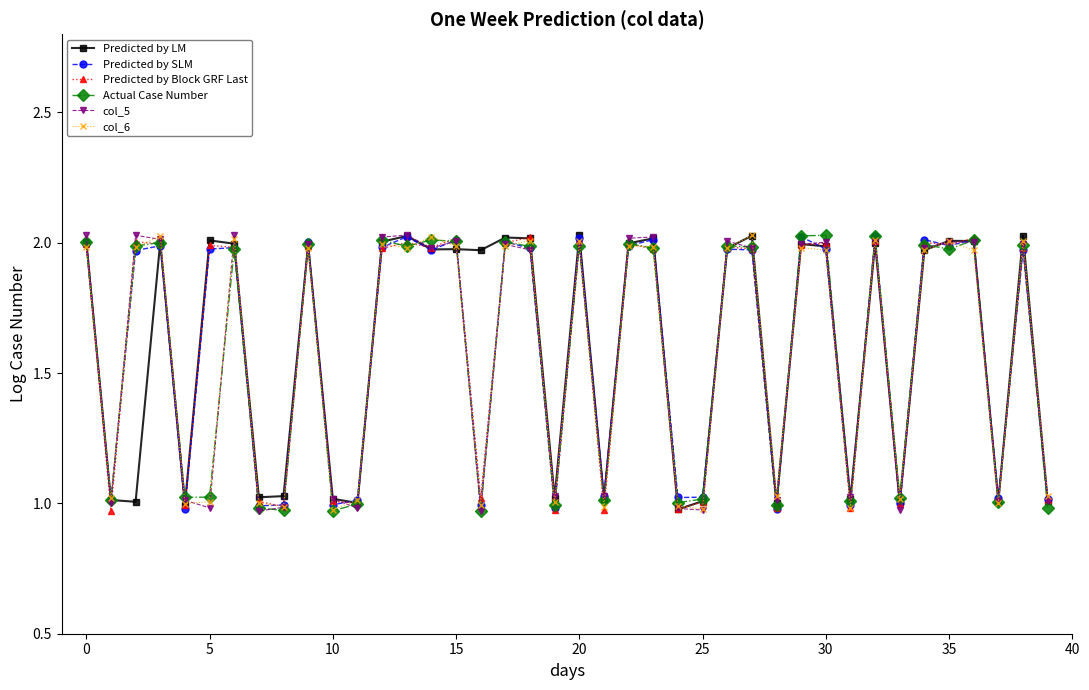

At which category does the chart reach its peak across all series?

13